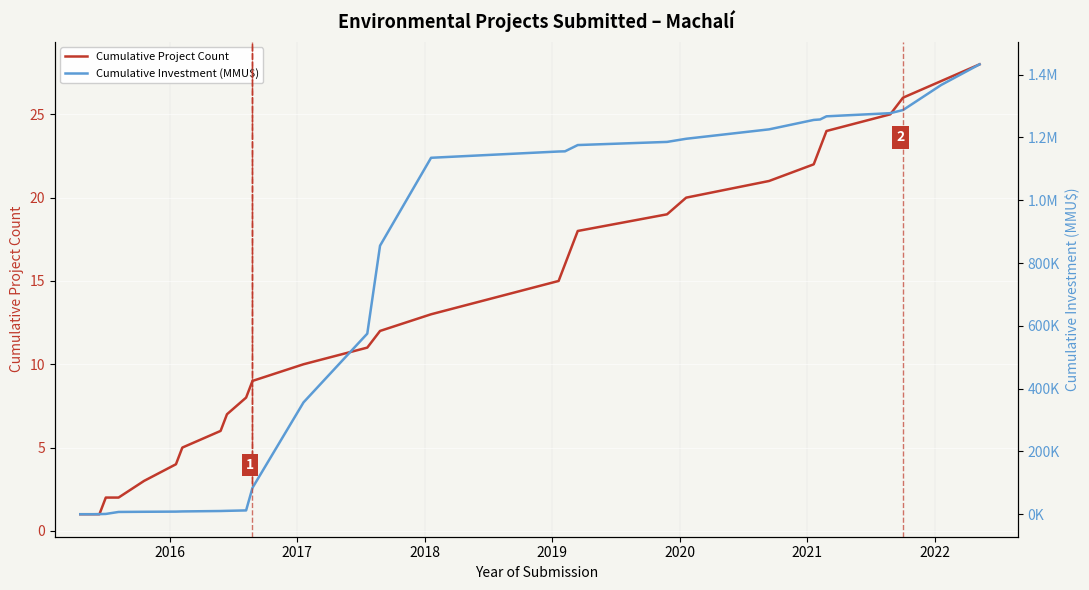

What is the highest value of the Cumulative Project Count series?

28